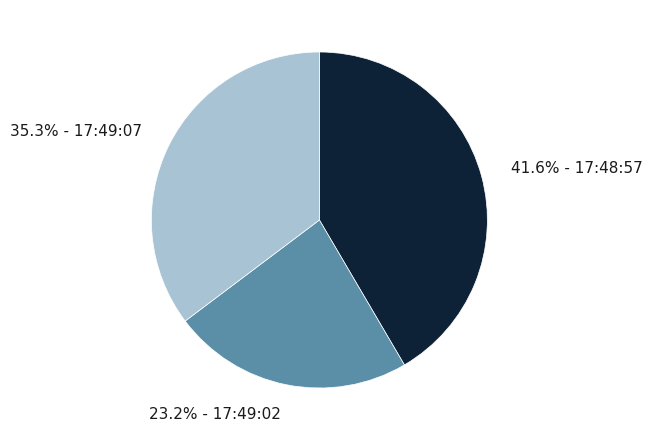

Count the number of slices in the pie.

3